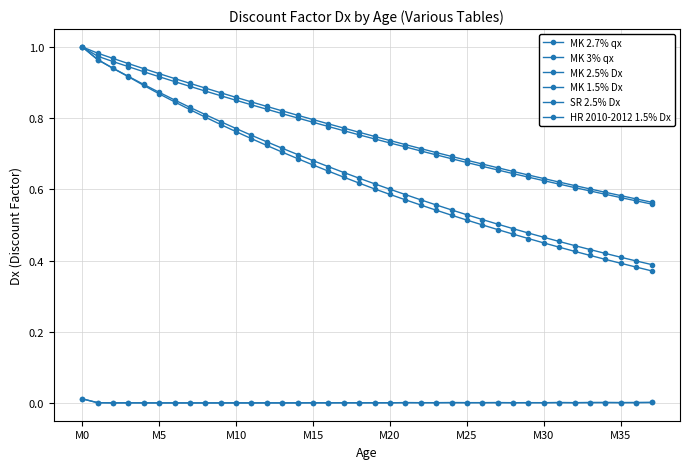

What is the difference between the maximum and minimum values in the MK 1.5% Dx series?

0.4